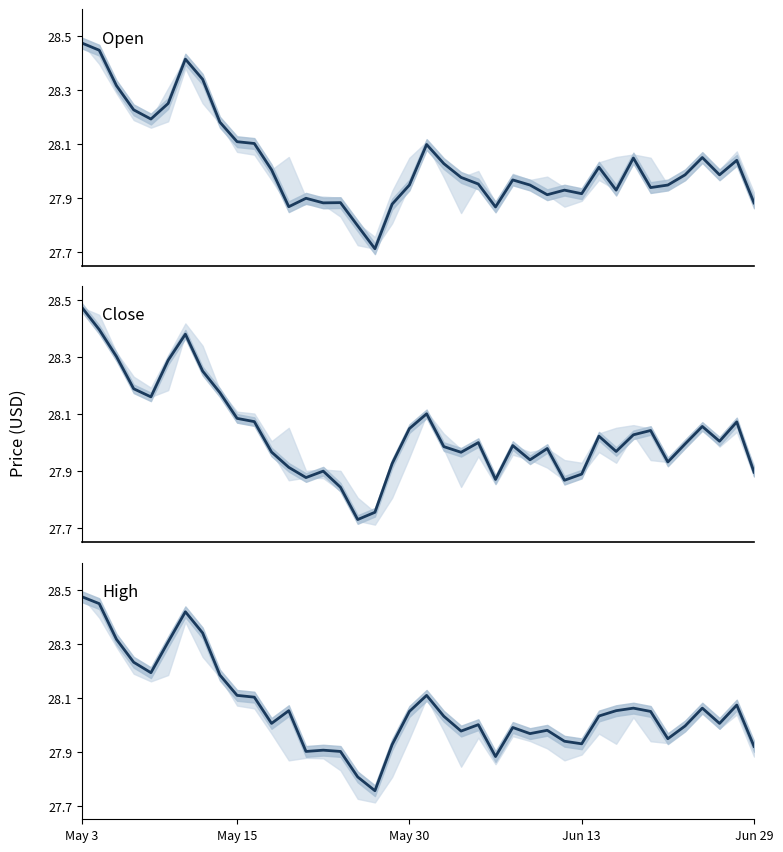

Count the number of data series in this chart.

3